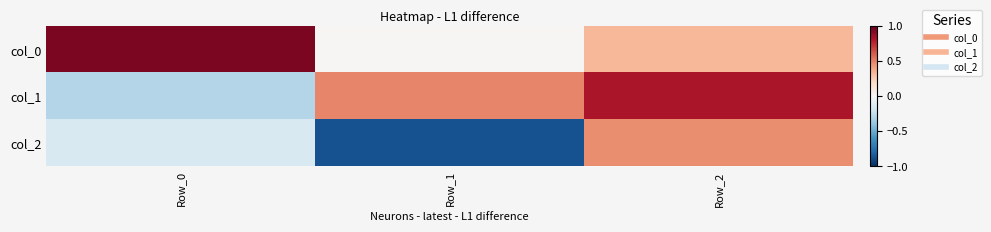

What is the minimum value shown in the chart?

-0.9